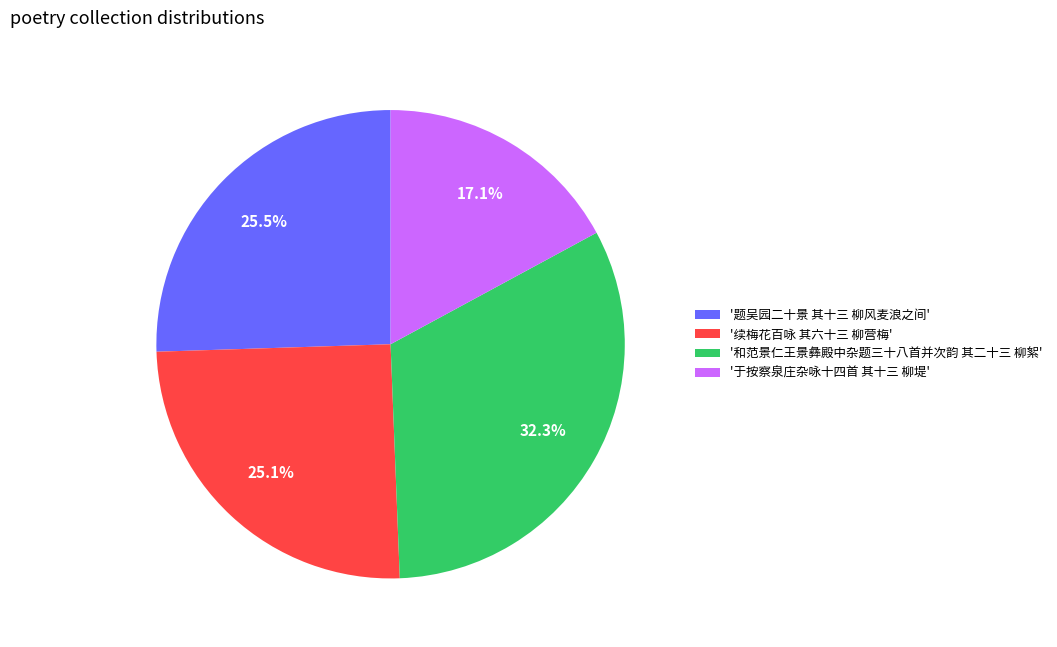

Is the sum of '题吴园二十景 其十三 柳风麦浪之间' and '于按察泉庄杂咏十四首 其十三 柳堤' greater than half?

No